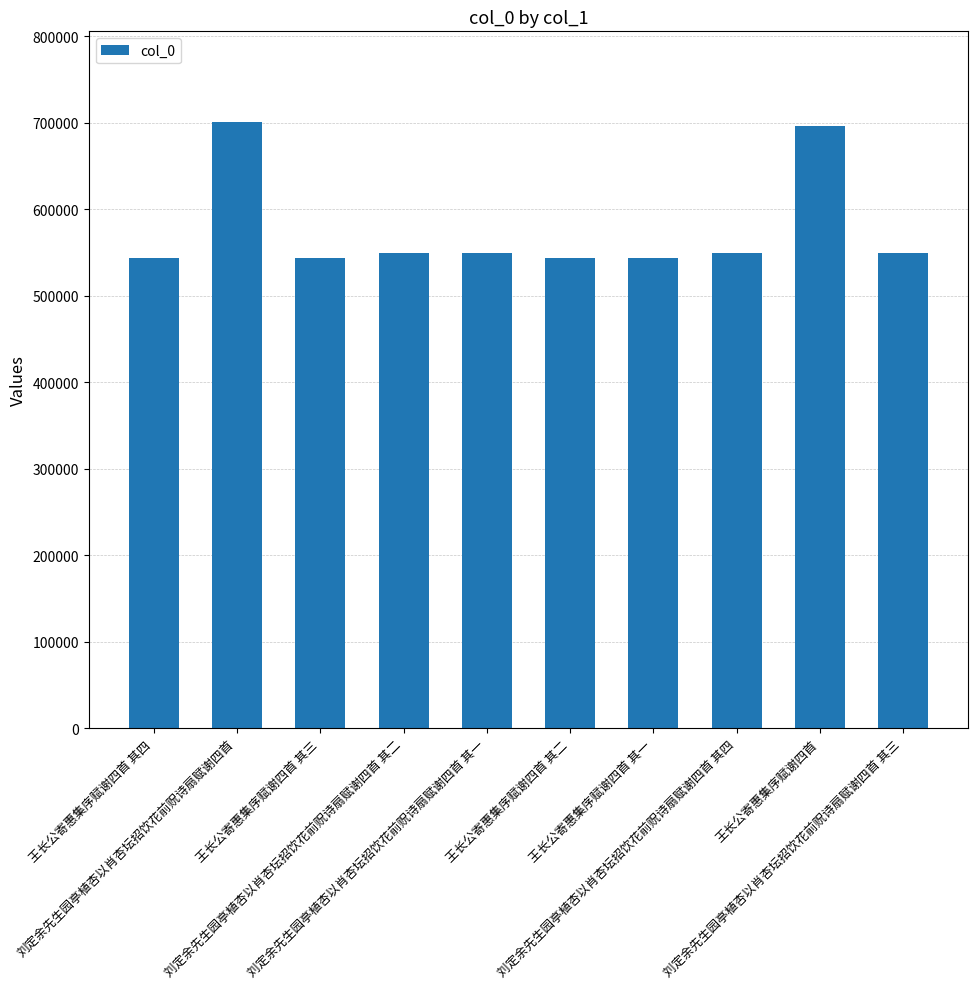

What is the sum of all values?

5771420